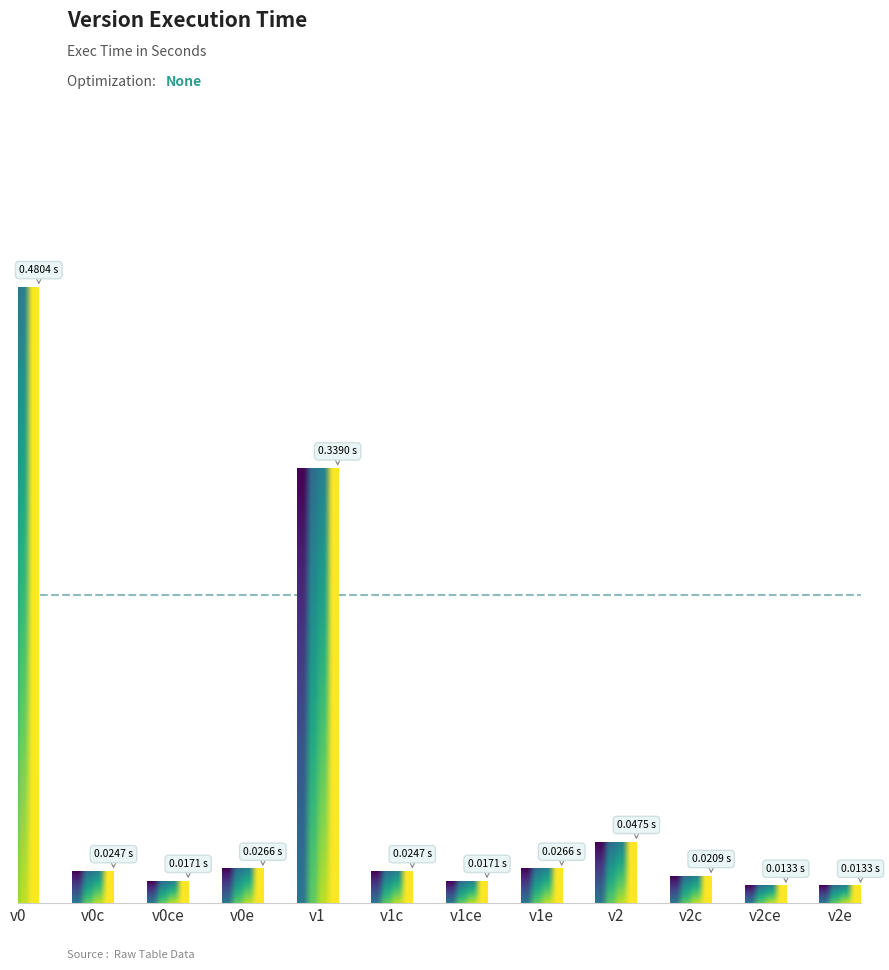

Rank the categories by value from lowest to highest.

v2ce, v2e, v0ce, v1ce, v2c, v0c, v1c, v1e, v0e, v2, v1, v0